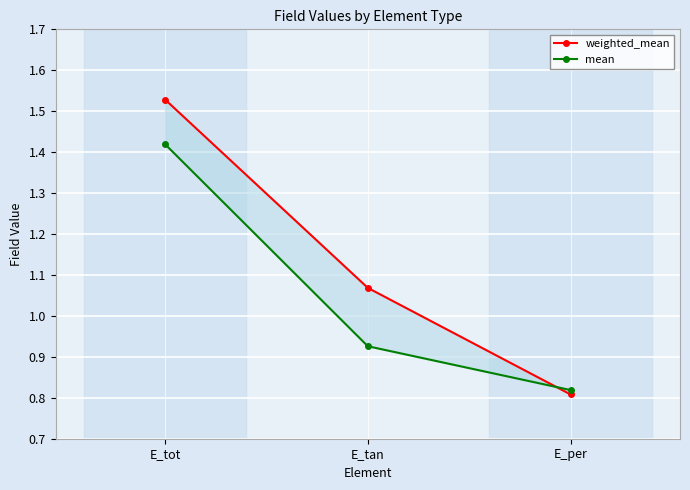

Which series changed the most between E_tot and E_tan?

mean